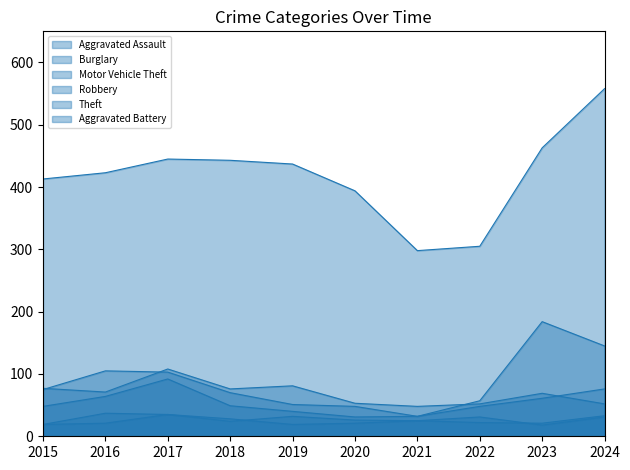

At which label does Theft reach its peak?

2024